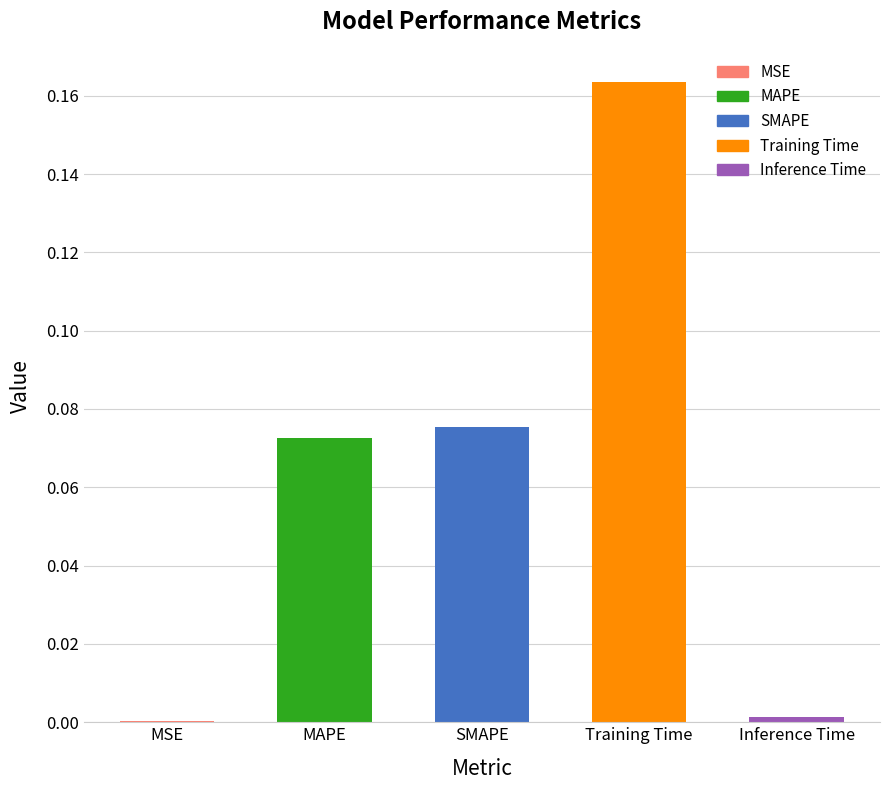

Which label corresponds to the largest value in the chart?

Training Time